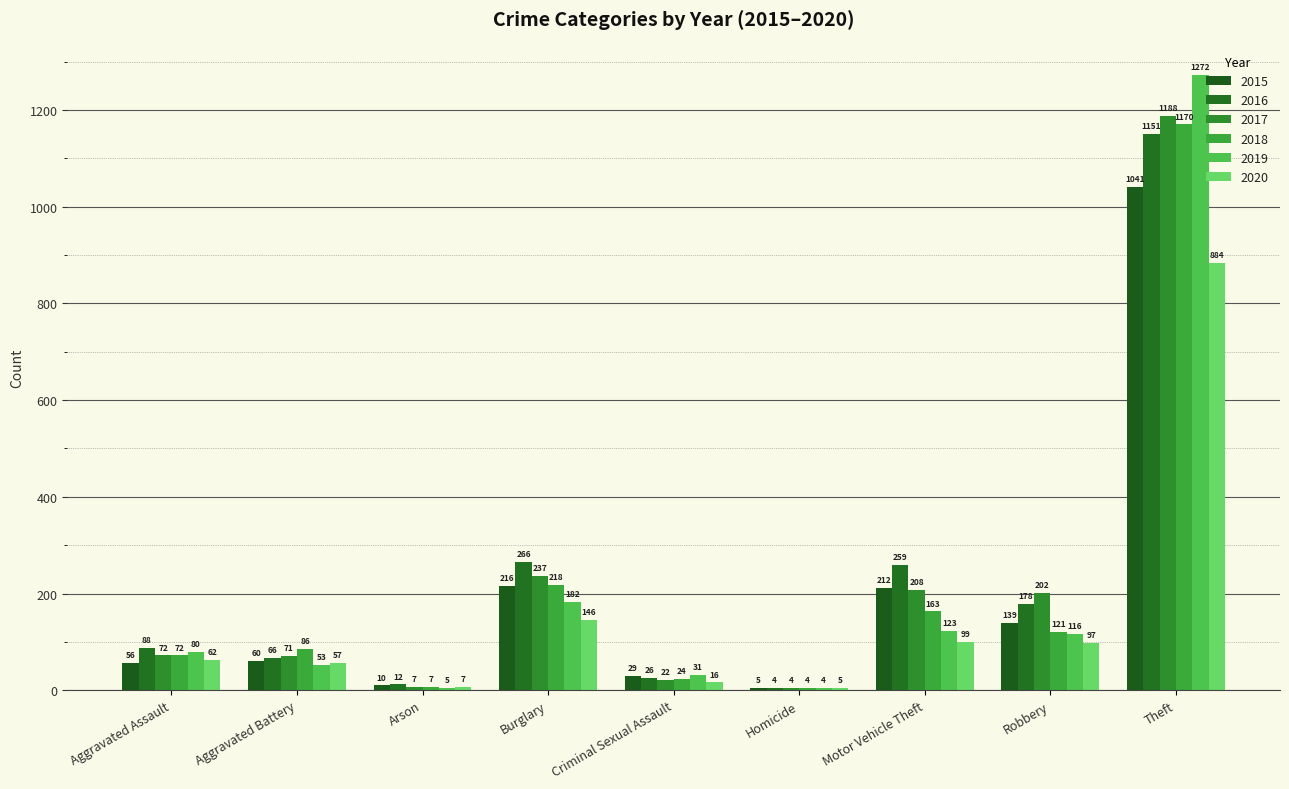

List the labels in order of 2020 value, largest first.

Theft, Burglary, Motor Vehicle Theft, Robbery, Aggravated Assault, Aggravated Battery, Criminal Sexual Assault, Arson, Homicide